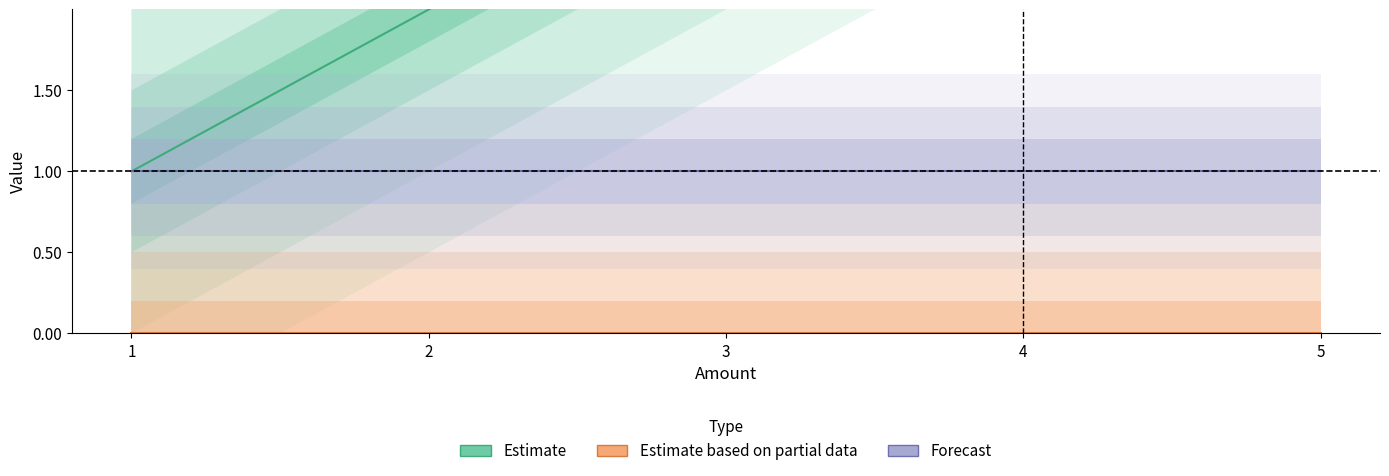

At which label is Forecast closest to 1?

1